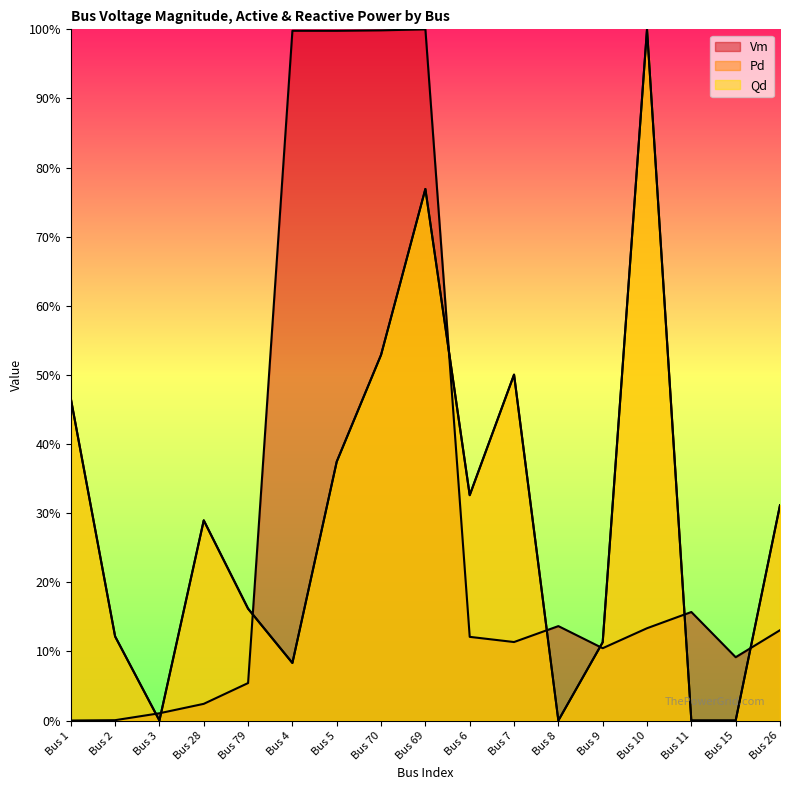

What is the difference between the Pd values at Bus 11 and Bus 26?

0.3